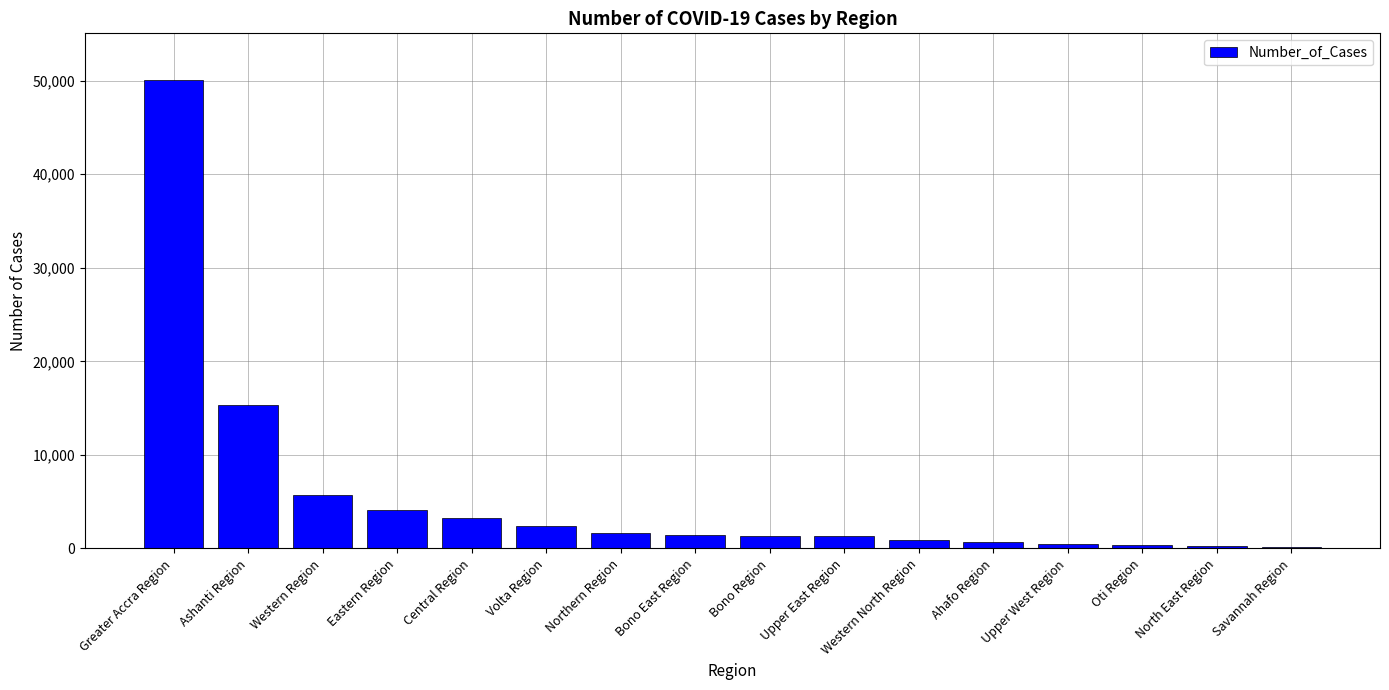

Approximately how many times larger is the value at Eastern Region compared to Upper East Region?

3.2